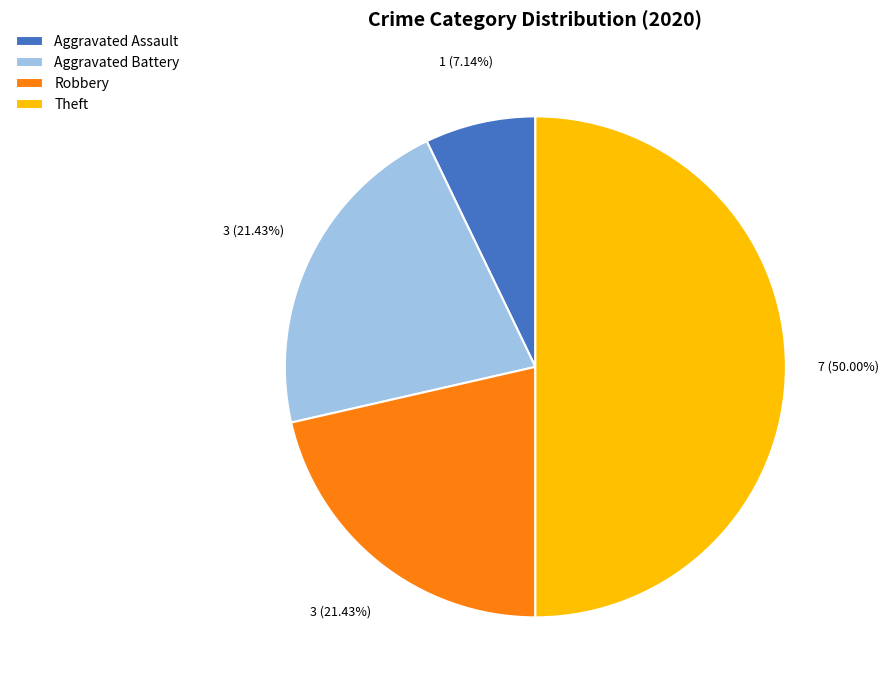

Between Robbery and Theft, which is larger?

Theft